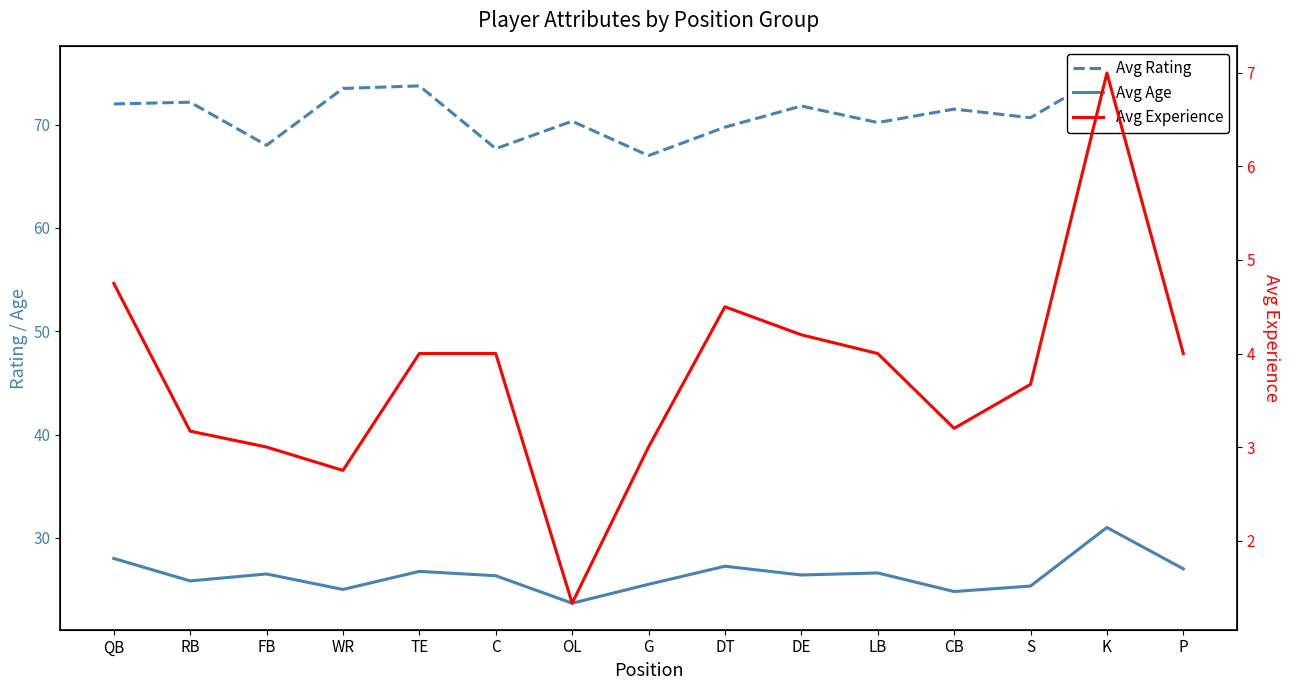

Which series has the largest total across all categories?

Avg Rating